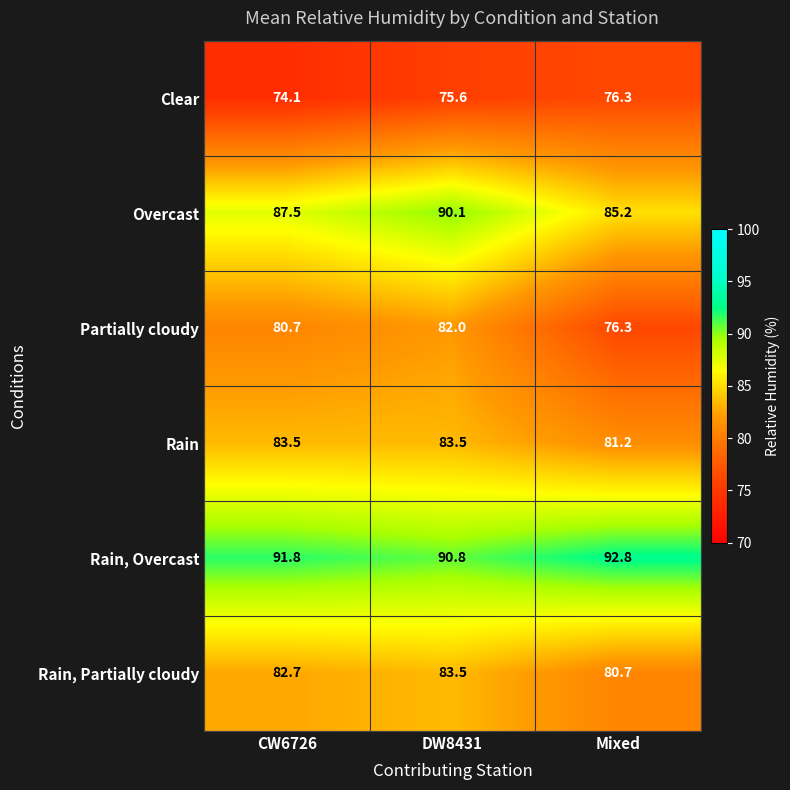

Reading left to right, extract all data points from this chart.

Clear: CW6726=74.1	DW8431=75.6	Mixed=76.3
Overcast: CW6726=87.5	DW8431=90.1	Mixed=85.2
Partially cloudy: CW6726=80.7	DW8431=82.0	Mixed=76.3
Rain: CW6726=83.5	DW8431=83.5	Mixed=81.2
Rain, Overcast: CW6726=91.8	DW8431=90.8	Mixed=92.8
Rain, Partially cloudy: CW6726=82.7	DW8431=83.5	Mixed=80.7